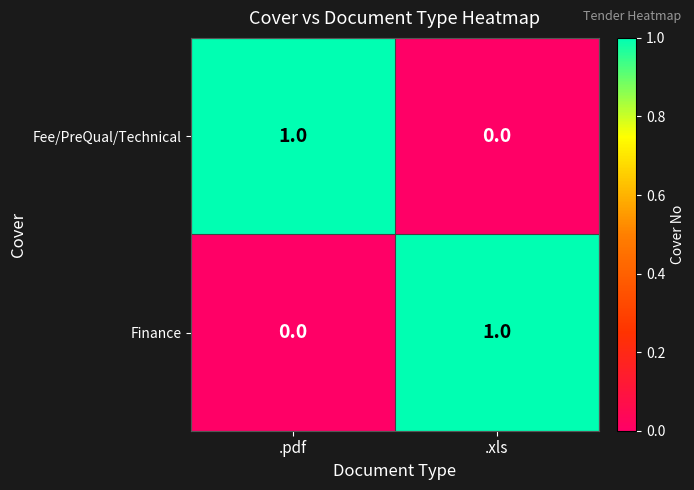

At which label is Finance closest to 0?

.pdf